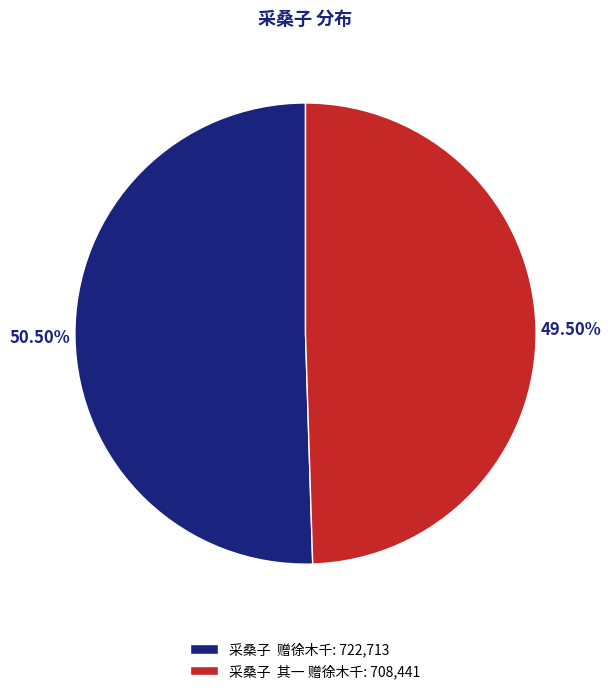

Count the number of slices in the pie.

2